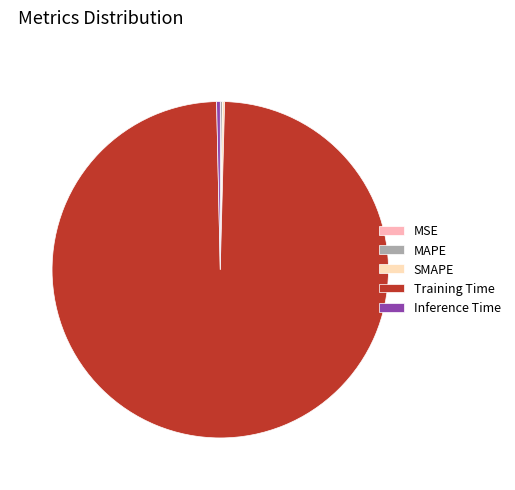

Is Training Time the majority of the pie?

Yes